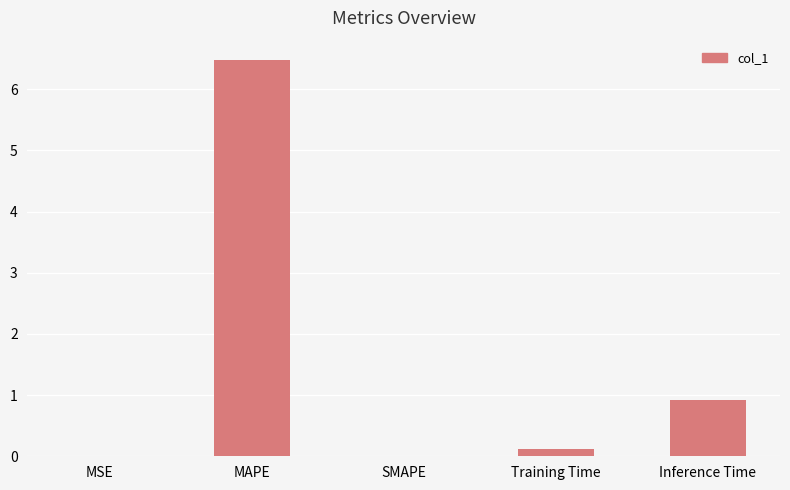

What is the difference between the values at Training Time and MSE?

0.1